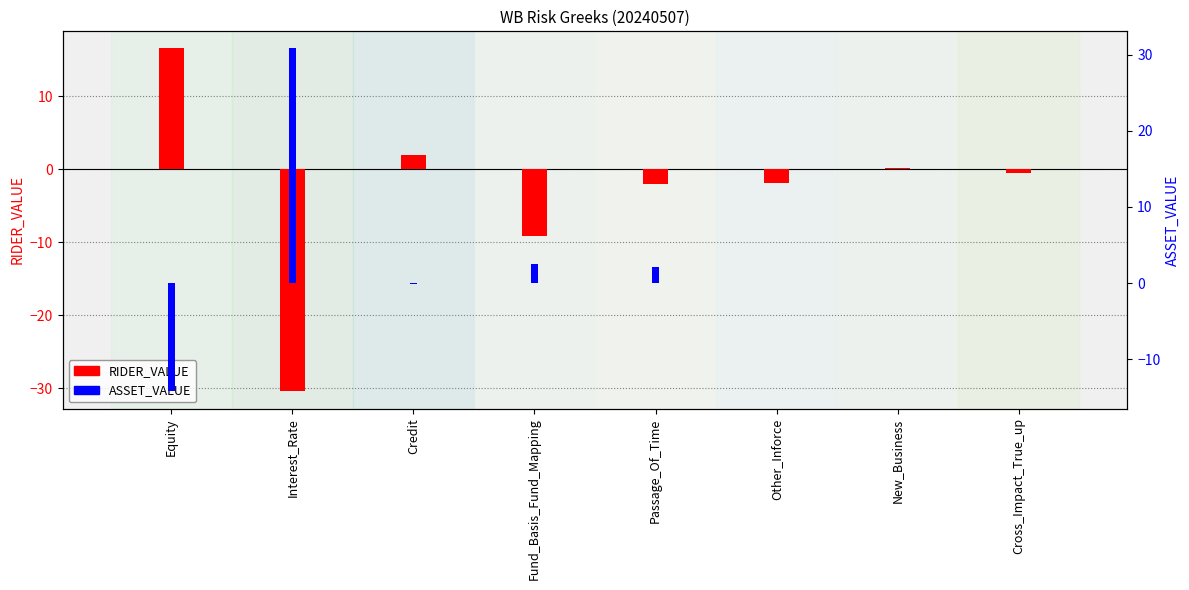

Reading left to right, extract all data points from this chart.

RIDER_VALUE: Equity=16.5	Interest_Rate=-30.4	Credit=1.9	Fund_Basis_Fund_Mapping=-9.1	Passage_Of_Time=-2.0	Other_Inforce=-1.9	New_Business=0.2	Cross_Impact_True_up=-0.5
ASSET_VALUE: Equity=-14.2	Interest_Rate=30.8	Credit=-0.1	Fund_Basis_Fund_Mapping=2.5	Passage_Of_Time=2.1	Other_Inforce=0.0	New_Business=0.0	Cross_Impact_True_up=0.0